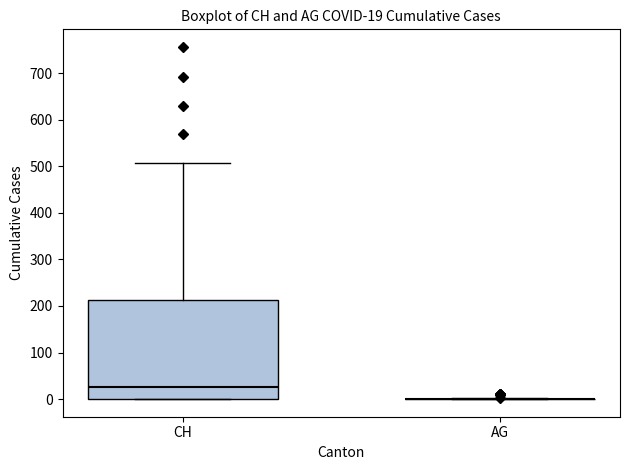

Which box is the tallest, from its lower edge to its upper edge?

CH